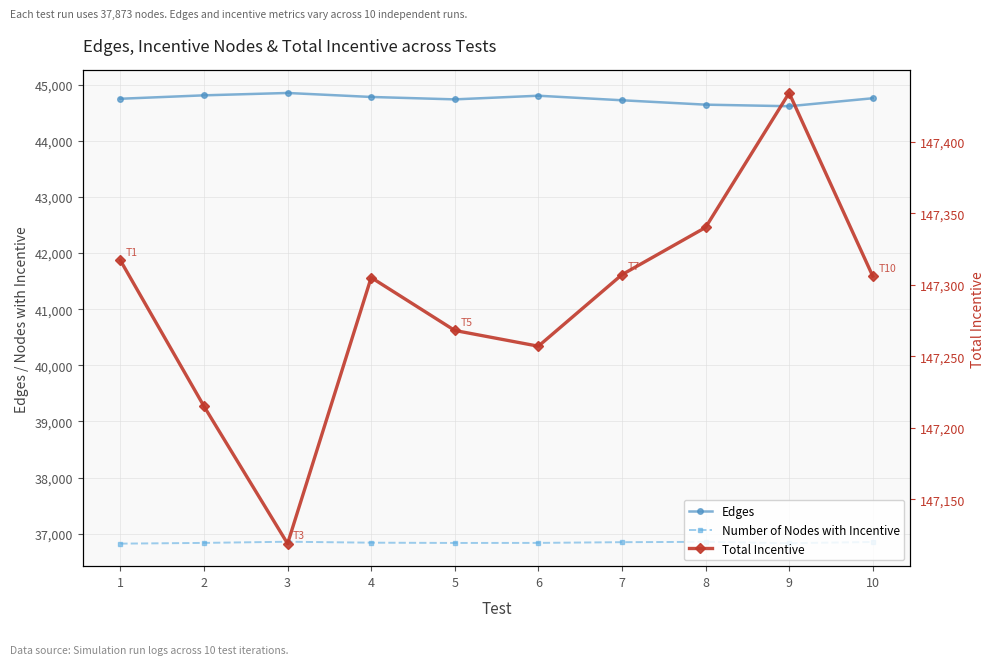

Which series has the widest spread of values?

Total Incentive